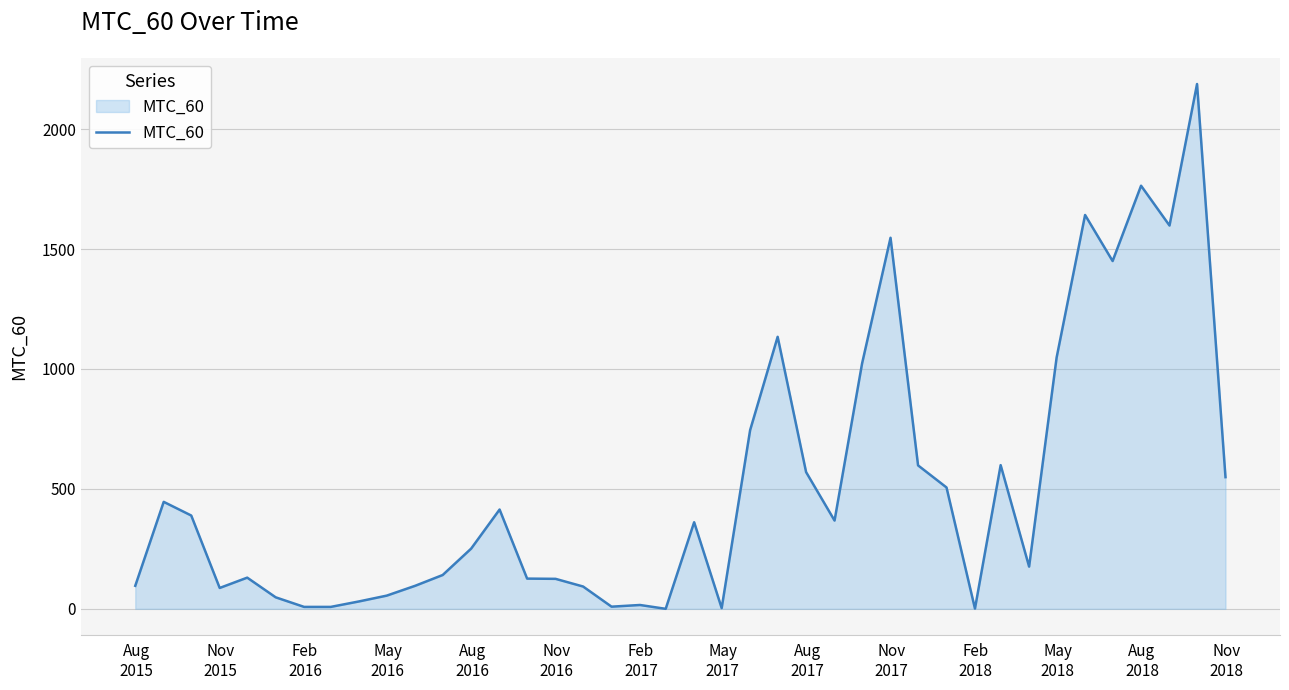

How many values are below 361?

20